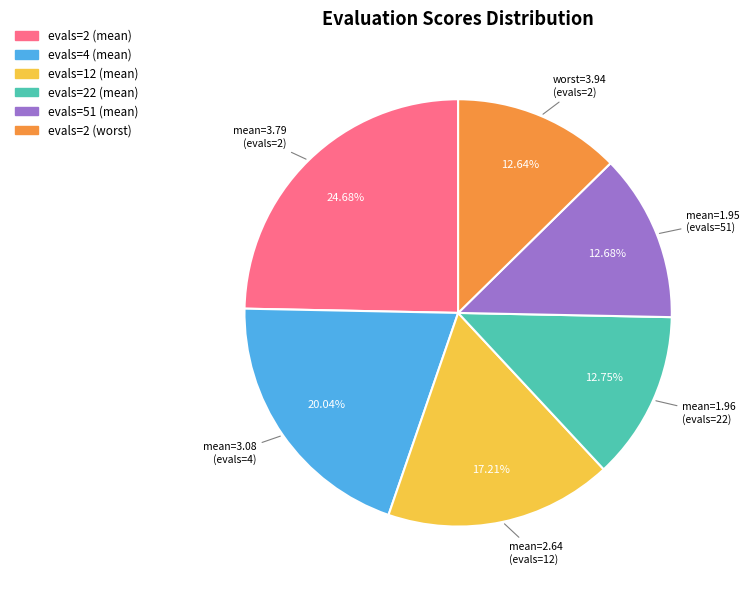

Is there a majority slice in this chart?

No